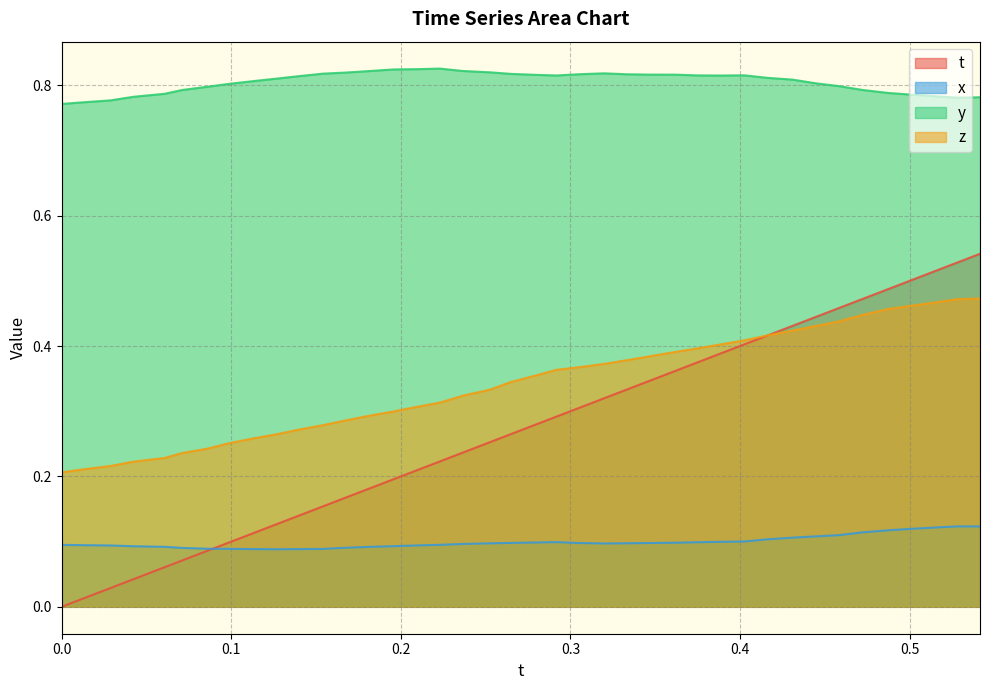

At how many categories does at least one series exceed 0?

40